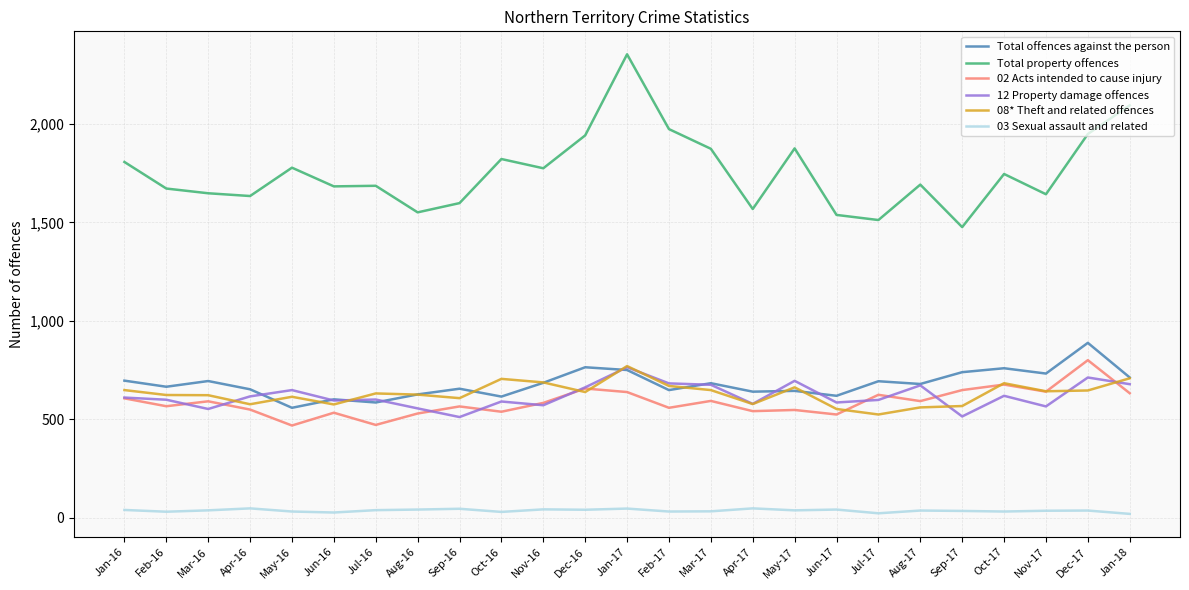

In Total offences against the person, how many points are lower than both neighbors (excluding endpoints)?

9